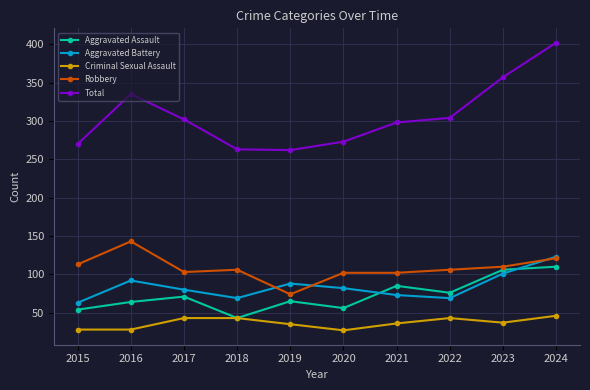

True or false: Aggravated Assault has more than 0 points higher than both neighbors.

True